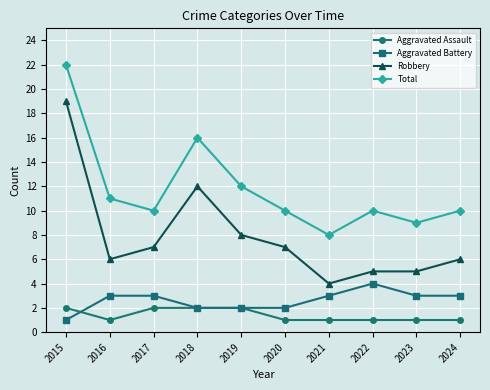

Reading left to right, extract all data points from this chart.

Aggravated Assault: 2	1	2	2	2	1	1	1	1	1
Aggravated Battery: 1	3	3	2	2	2	3	4	3	3
Robbery: 19	6	7	12	8	7	4	5	5	6
Total: 22	11	10	16	12	10	8	10	9	10